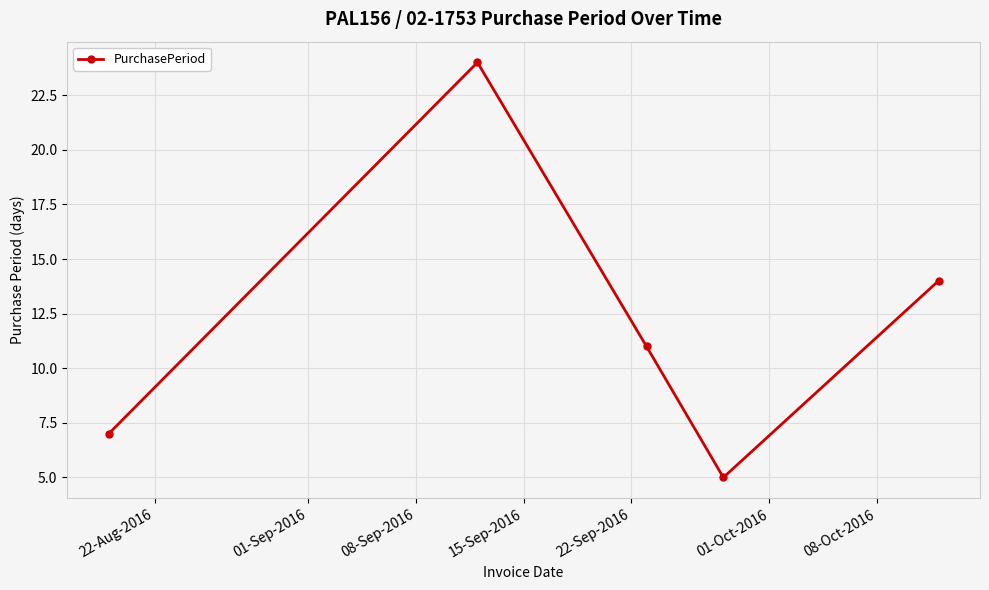

How many values are below 11?

2